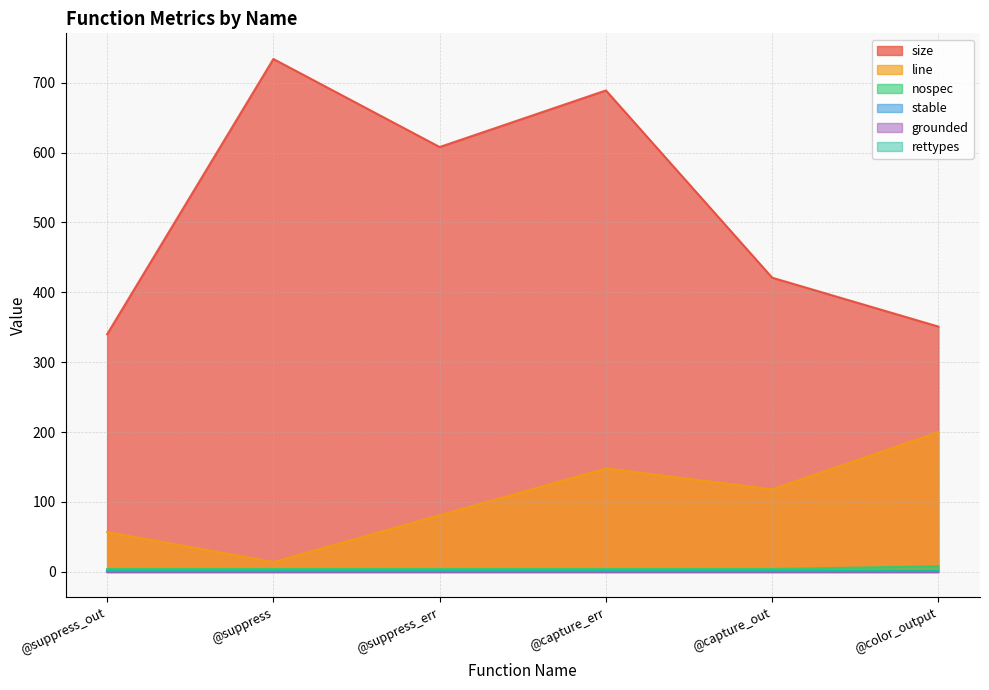

True or false: nospec has more than 2 interior local peaks.

False